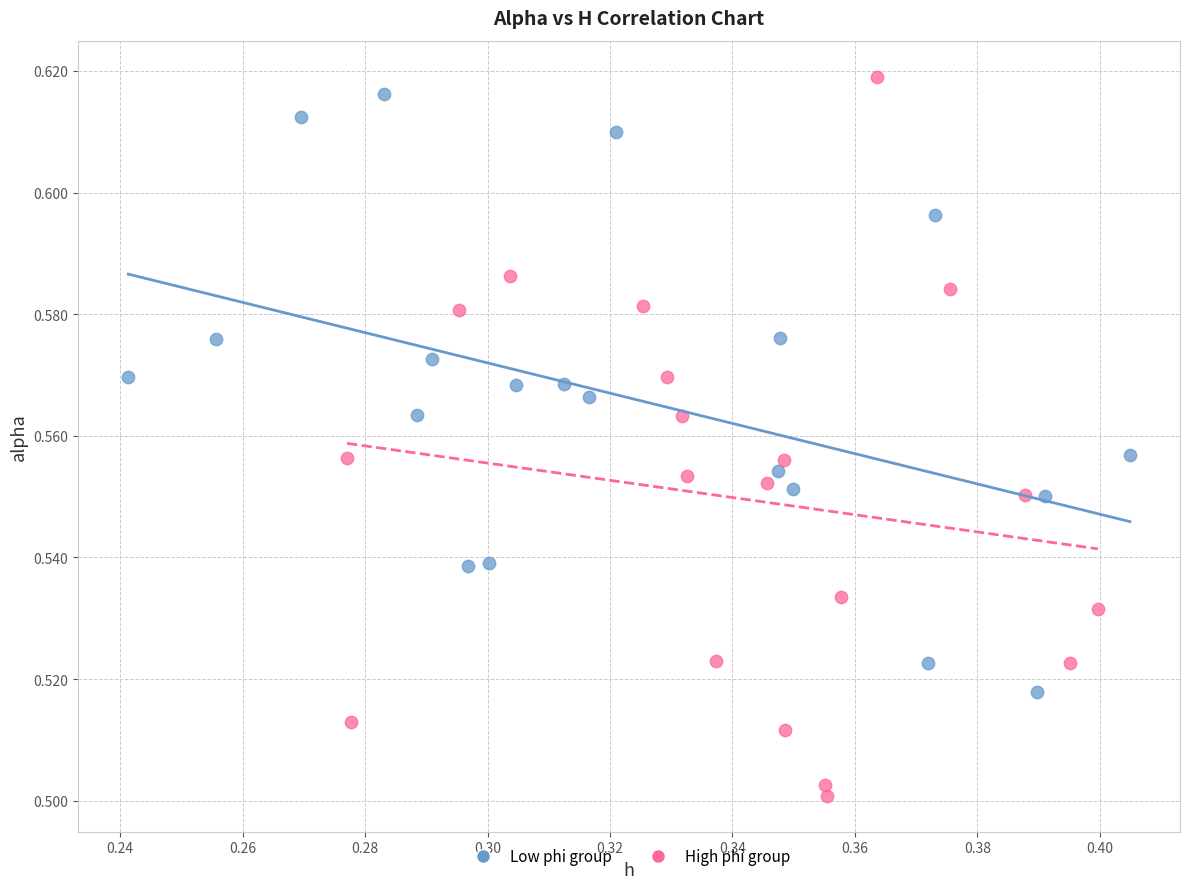

Which series has the largest Y range (max minus min)?

High phi group